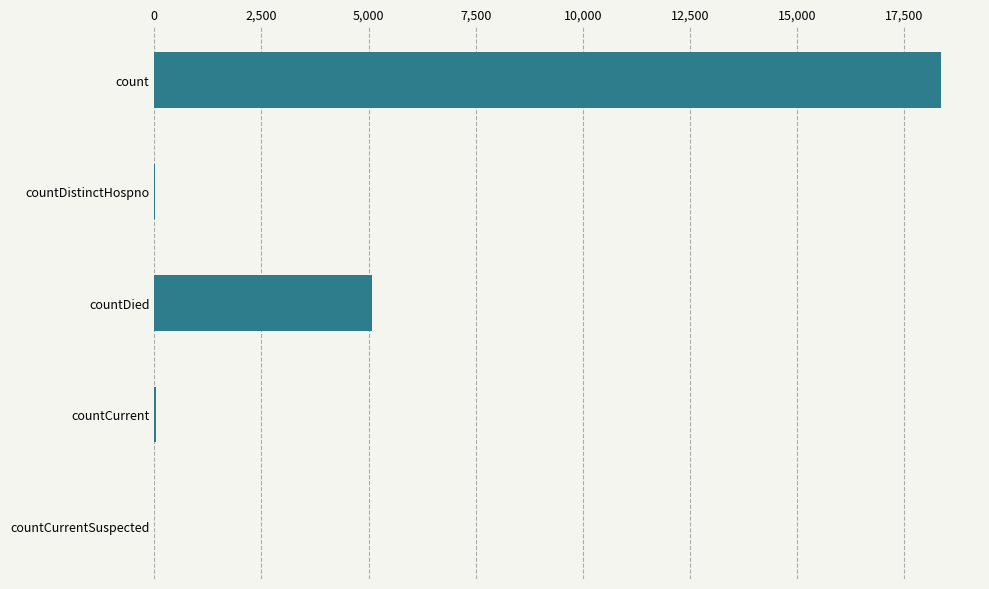

True or false: the data shows 7357 at countDied.

False